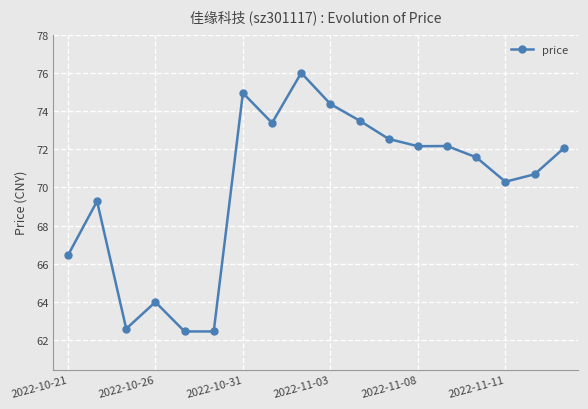

What is the average value?

70.1